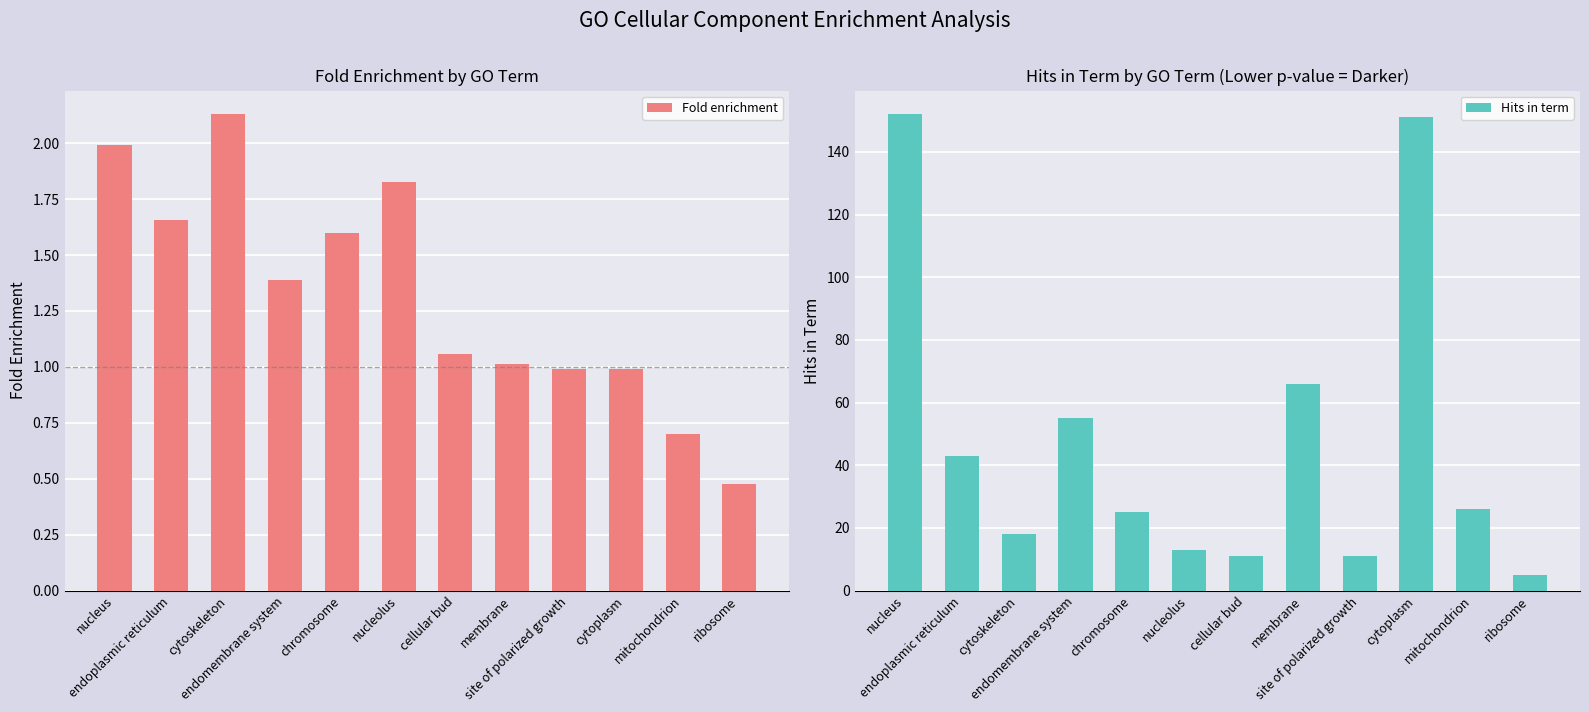

How many values in the Fold enrichment series exceed 1?

8